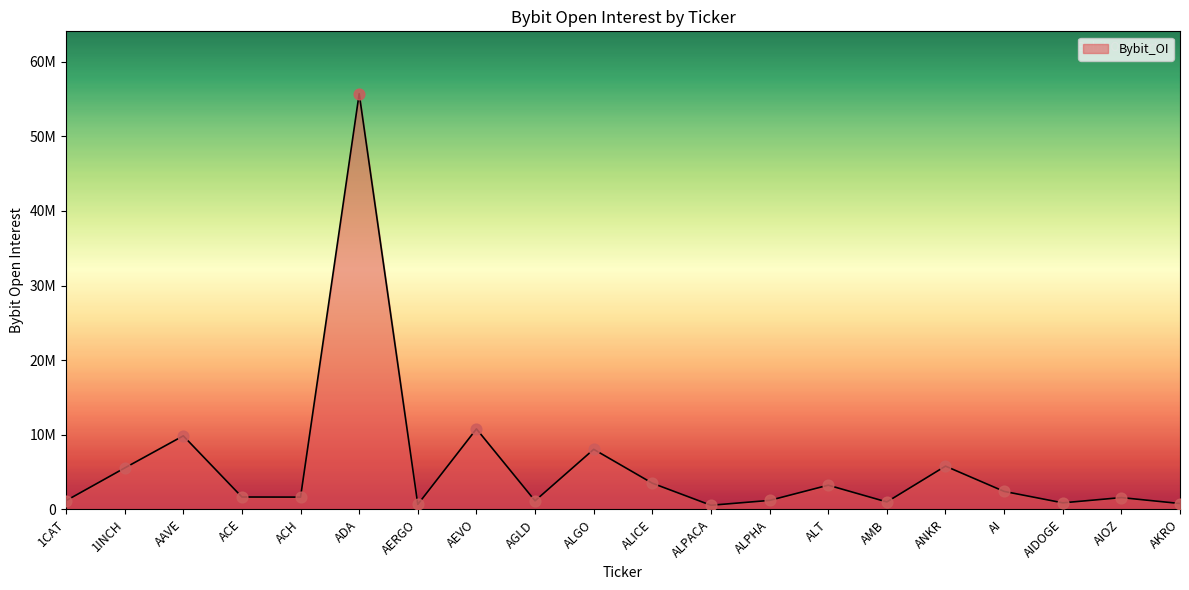

What is the change in value from ACE to ALPHA?

-456574